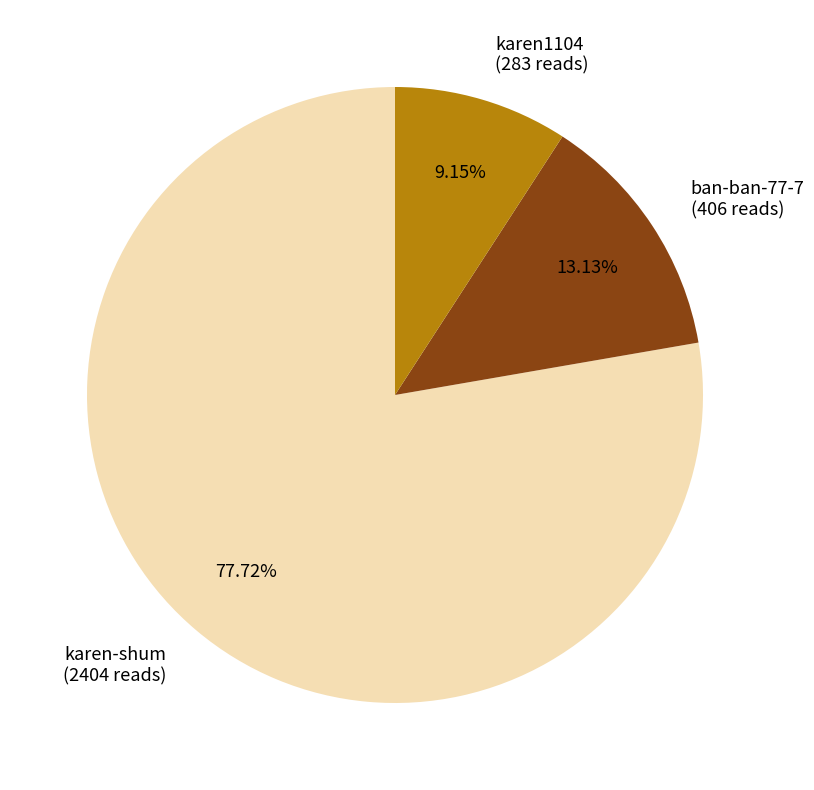

How many segments does this pie chart have?

3